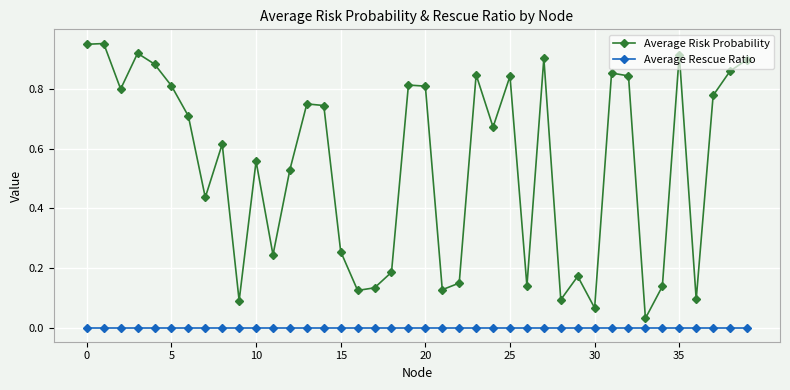

Which series has the largest total across all categories?

Average Risk Probability